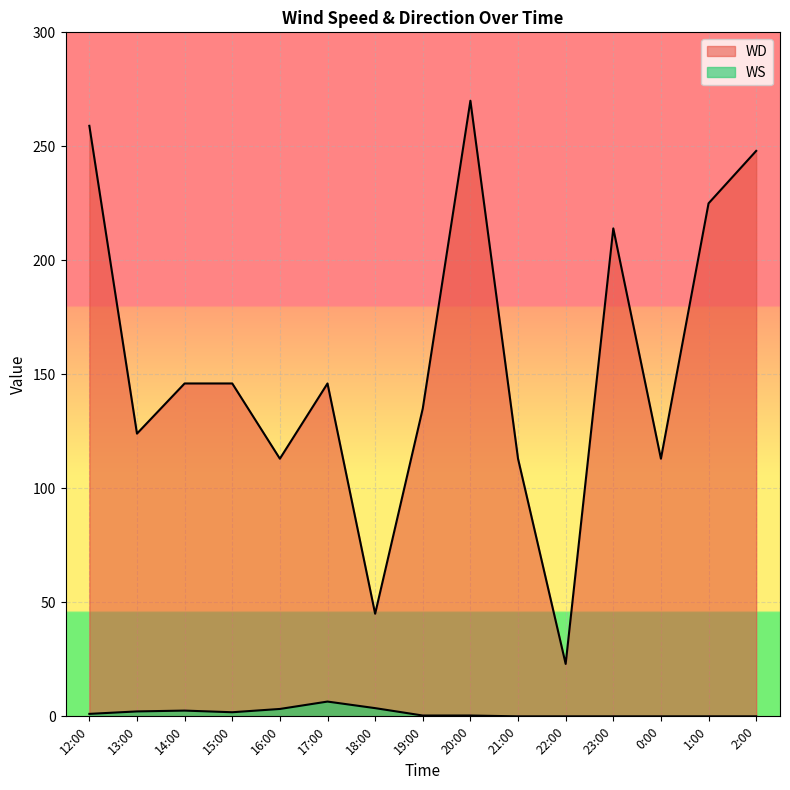

Between 1:00 and 19:00, which is larger?

1:00